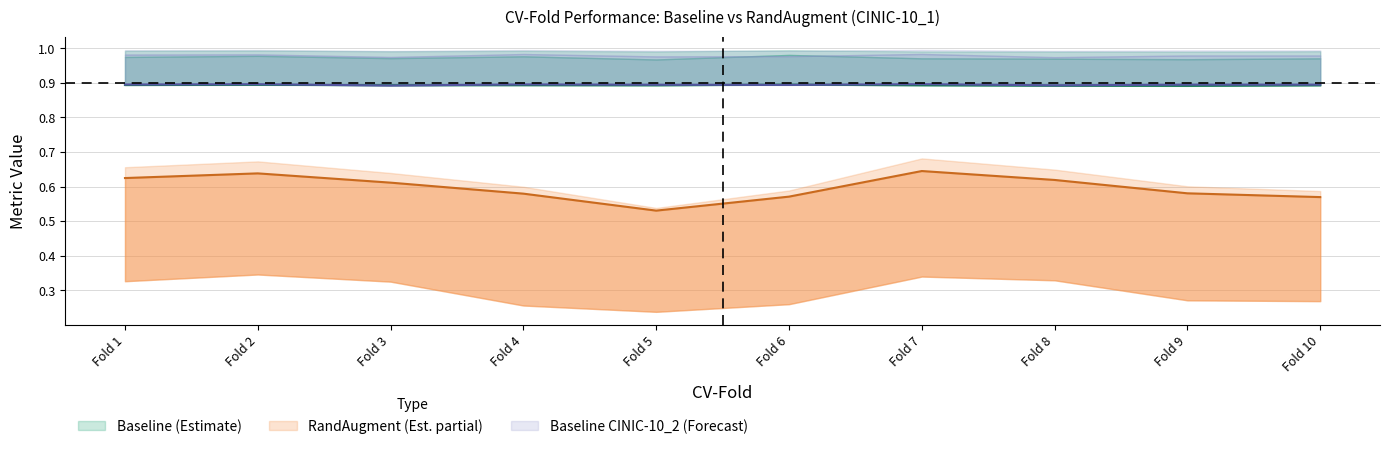

True or false: Baseline_TPR has a value of 0.3 at 4.

False